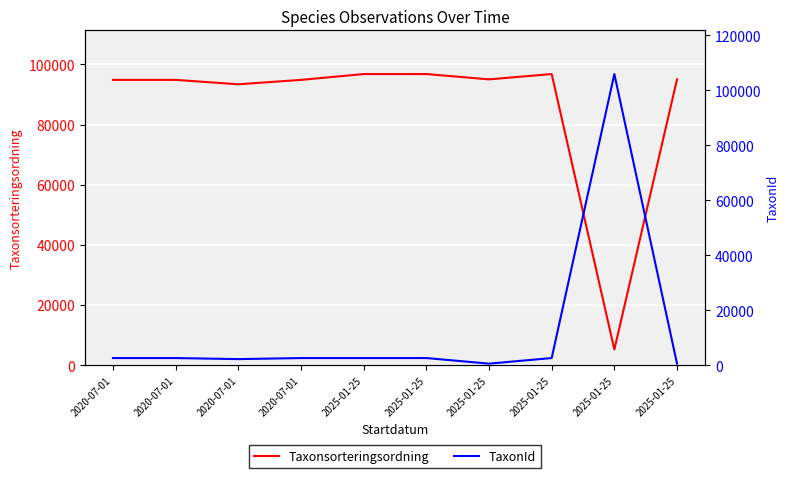

Reading right to left, transcribe all the data shown in this chart.

Taxonsorteringsordning: 2025-01-25=95012	2025-01-25=5193	2025-01-25=96777	2025-01-25=95012	2025-01-25=96777	2025-01-25=96777	2020-07-01=94838	2020-07-01=93375	2020-07-01=94838	2020-07-01=94838
TaxonId: 2025-01-25=535	2025-01-25=105930	2025-01-25=2569	2025-01-25=535	2025-01-25=2569	2025-01-25=2569	2020-07-01=2569	2020-07-01=2180	2020-07-01=2569	2020-07-01=2569